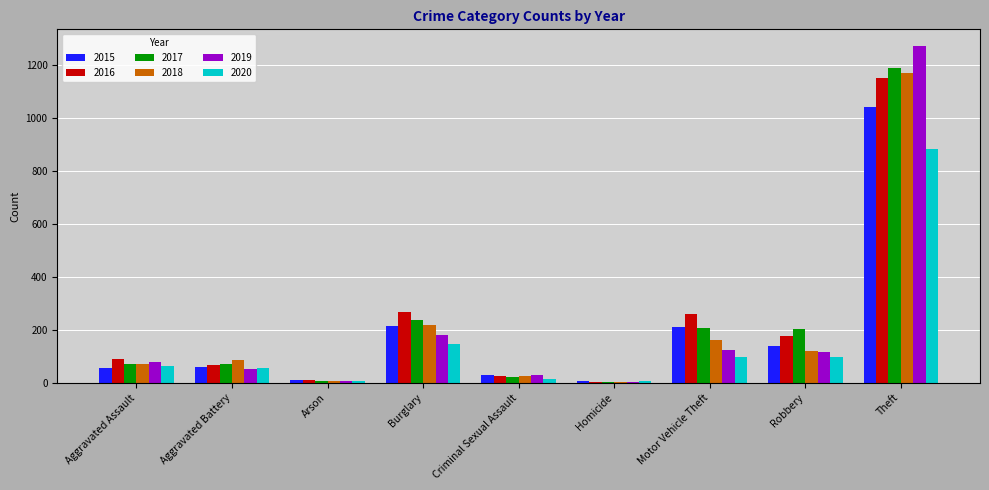

What is the sum of all 2018 values?

1865